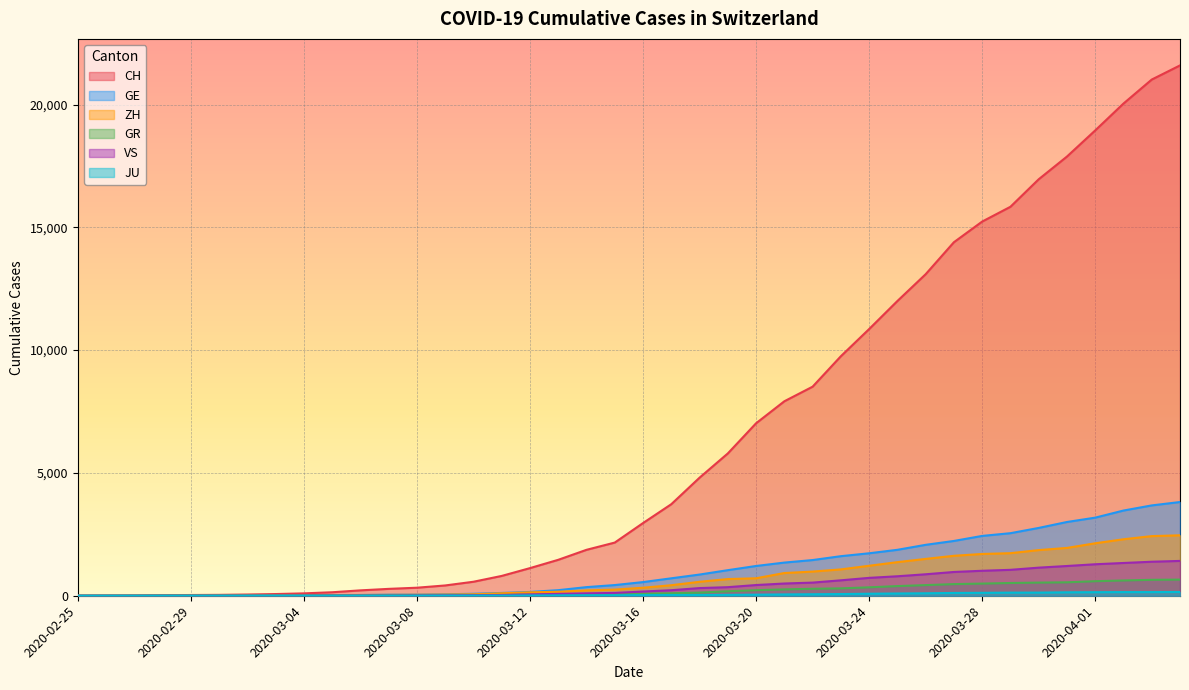

How many lines are shown in the chart?

6